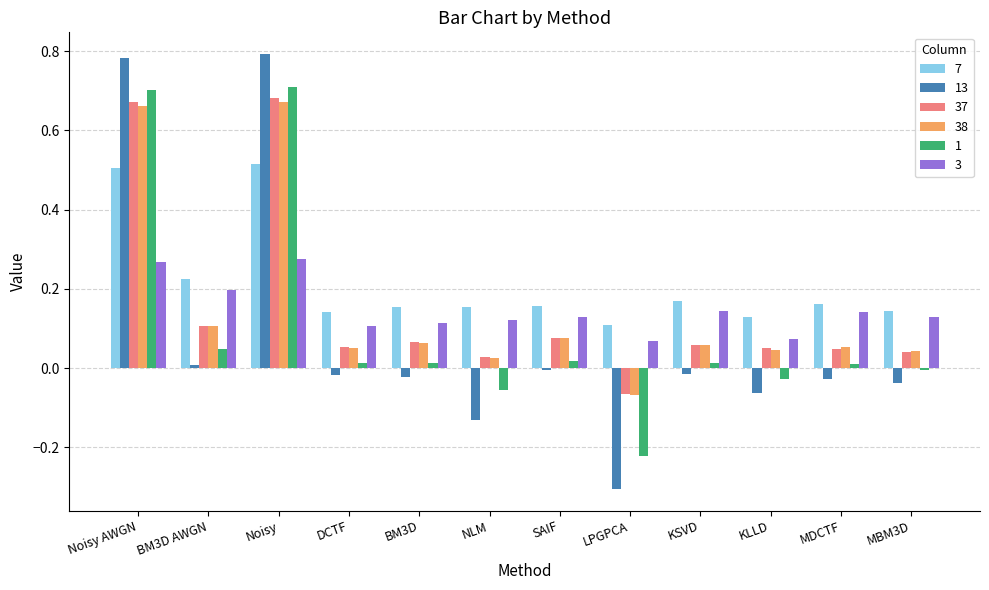

At how many categories does at least one series exceed 0?

12